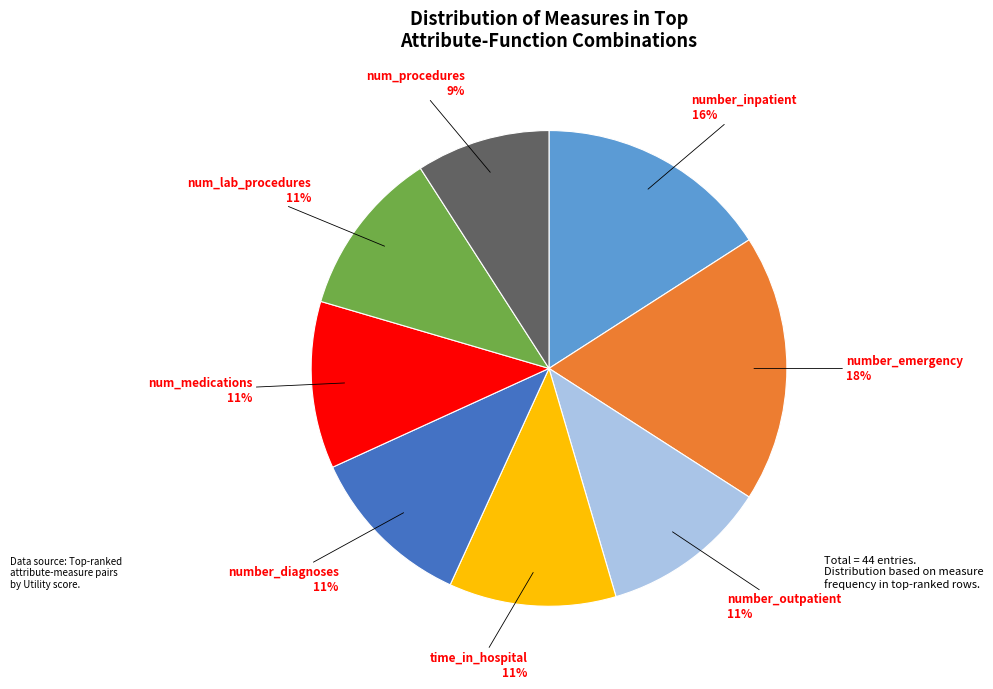

Is there any slice that represents more than half of the pie?

No